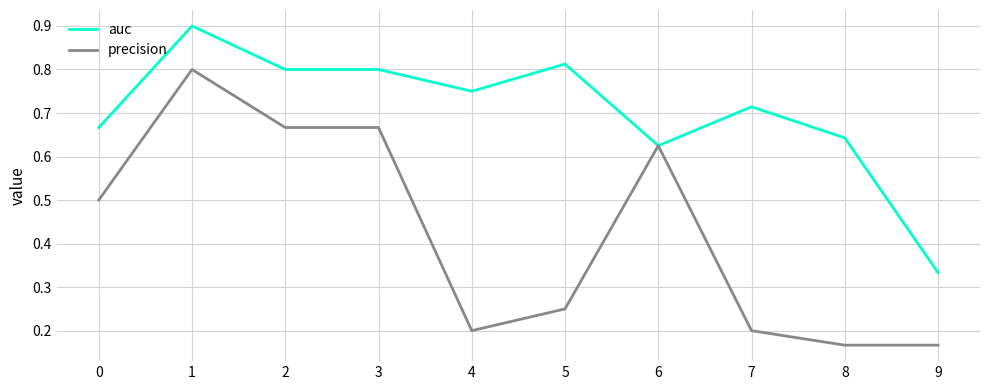

Rank the series by their average value, from highest to lowest.

auc, precision